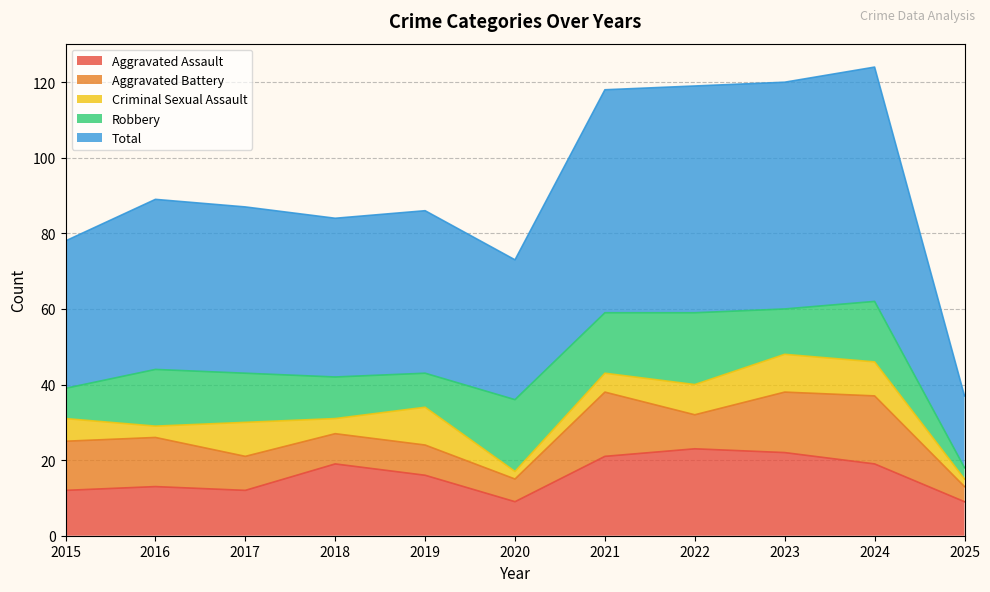

How many lines are shown in the chart?

5